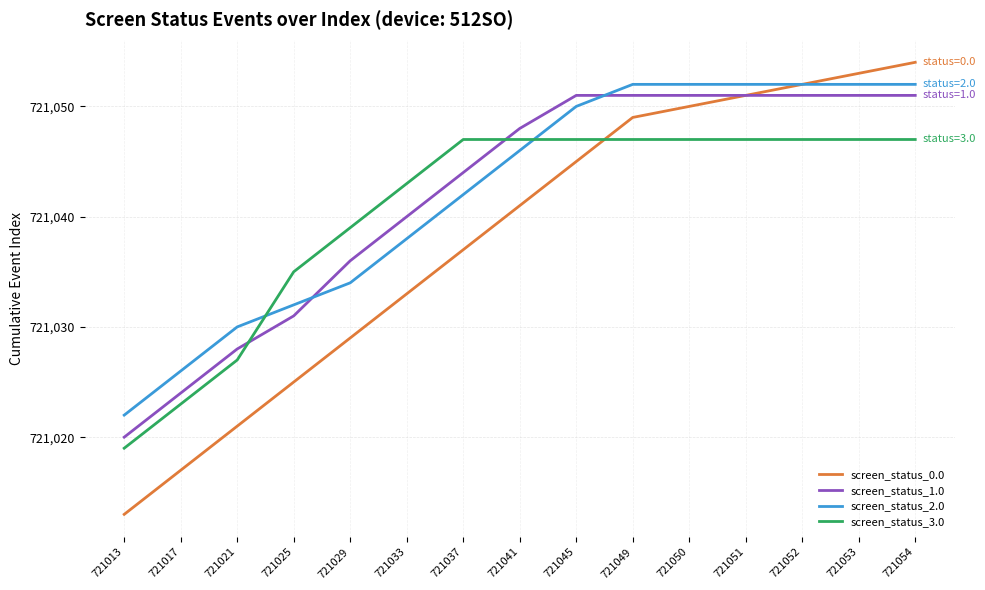

The value of screen_status_3.0 at 721033 is 721043. True or false?

True